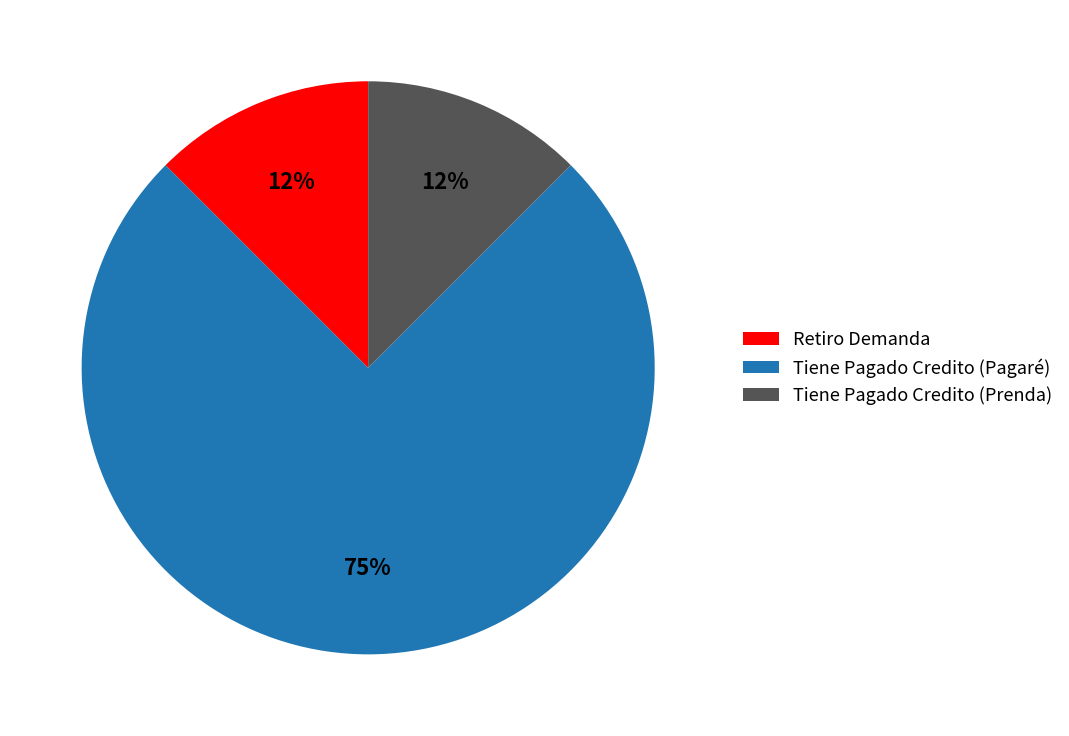

Do Tiene Pagado Credito (Prenda) and Tiene Pagado Credito (Pagaré) together represent more than half of the pie?

Yes